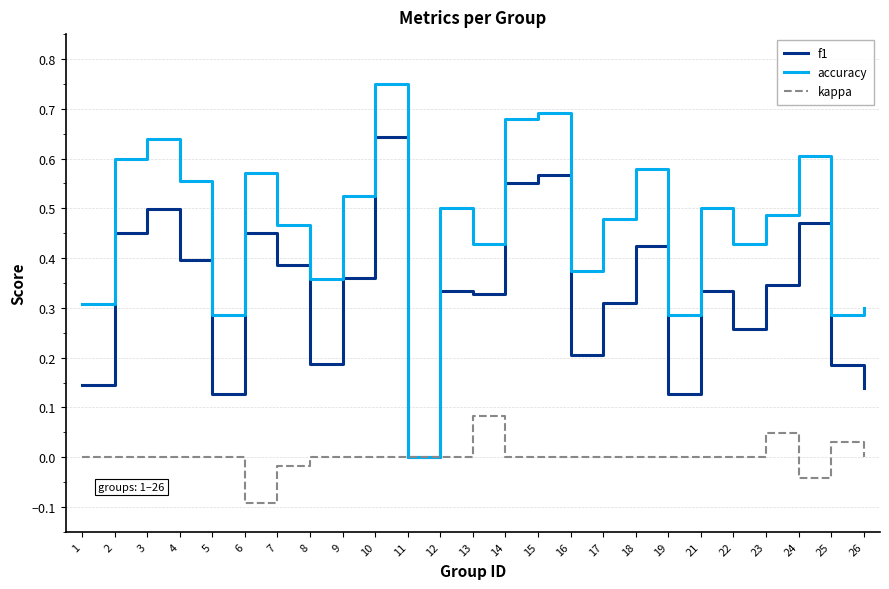

The accuracy series shows 0.6 at 6. True or false?

True